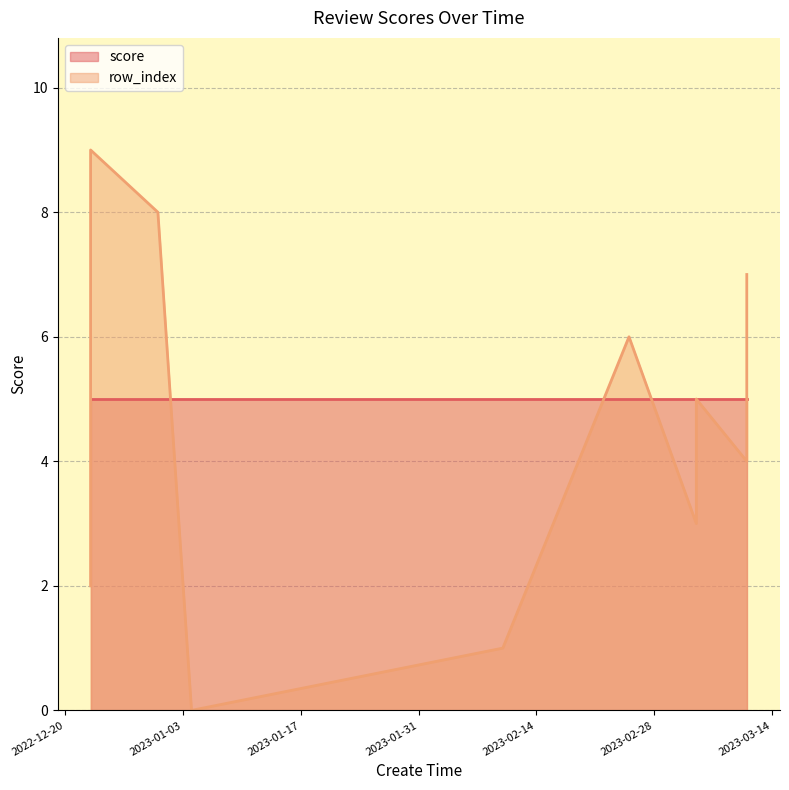

How many series are shown in this chart?

2